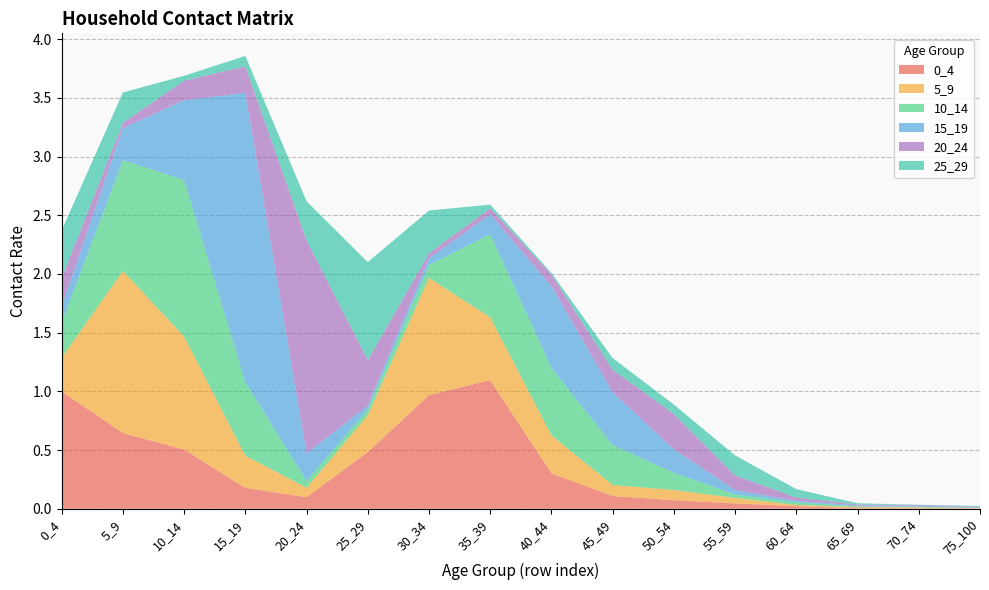

Reading left to right, list all the values displayed in this chart.

0_4: 0_4=1.0	5_9=0.6	10_14=0.5	15_19=0.2	20_24=0.1	25_29=0.5	30_34=1.0	35_39=1.1	40_44=0.3	45_49=0.1	50_54=0.1	55_59=0.0	60_64=0.0	65_69=0.0	70_74=0.0	75_100=0.0
5_9: 0_4=0.3	5_9=1.4	10_14=1.0	15_19=0.3	20_24=0.1	25_29=0.3	30_34=1.0	35_39=0.5	40_44=0.3	45_49=0.1	50_54=0.1	55_59=0.0	60_64=0.0	65_69=0.0	70_74=0.0	75_100=0.0
10_14: 0_4=0.3	5_9=0.9	10_14=1.3	15_19=0.6	20_24=0.1	25_29=0.0	30_34=0.1	35_39=0.7	40_44=0.6	45_49=0.3	50_54=0.1	55_59=0.0	60_64=0.0	65_69=0.0	70_74=0.0	75_100=0.0
15_19: 0_4=0.1	5_9=0.3	10_14=0.7	15_19=2.5	20_24=0.2	25_29=0.0	30_34=0.1	35_39=0.2	40_44=0.7	45_49=0.4	50_54=0.2	55_59=0.0	60_64=0.0	65_69=0.0	70_74=0.0	75_100=0.0
20_24: 0_4=0.2	5_9=0.0	10_14=0.2	15_19=0.2	20_24=1.8	25_29=0.4	30_34=0.0	35_39=0.1	40_44=0.1	45_49=0.2	50_54=0.3	55_59=0.1	60_64=0.0	65_69=0.0	70_74=0.0	75_100=0.0
25_29: 0_4=0.4	5_9=0.3	10_14=0.0	15_19=0.1	20_24=0.3	25_29=0.8	30_34=0.4	35_39=0.0	40_44=0.0	45_49=0.1	50_54=0.1	55_59=0.2	60_64=0.1	65_69=0.0	70_74=0.0	75_100=0.0